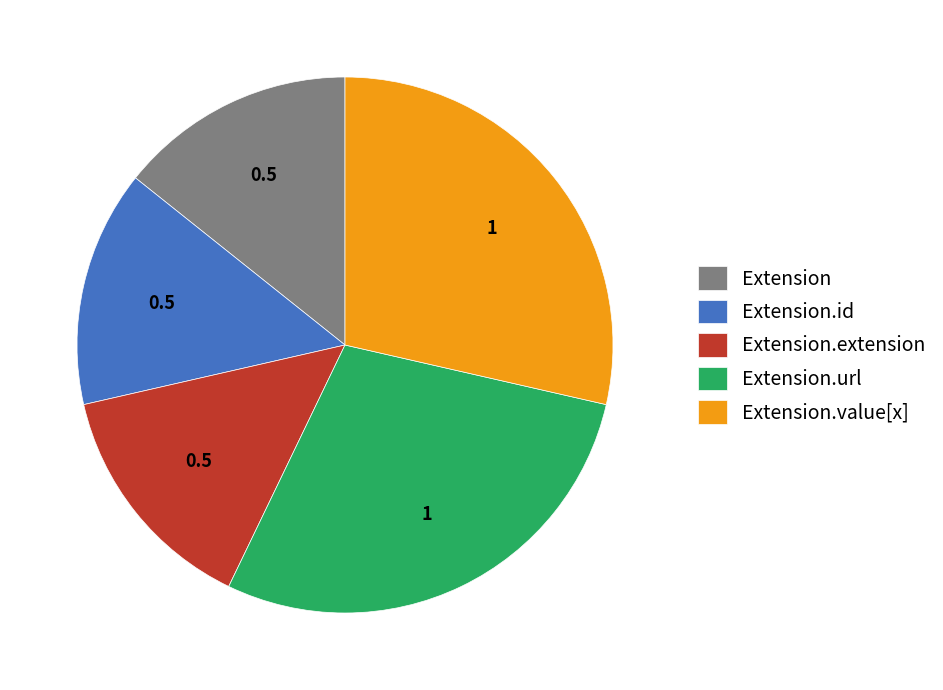

Combined, do Extension.value[x] and Extension.id account for over 50%?

No